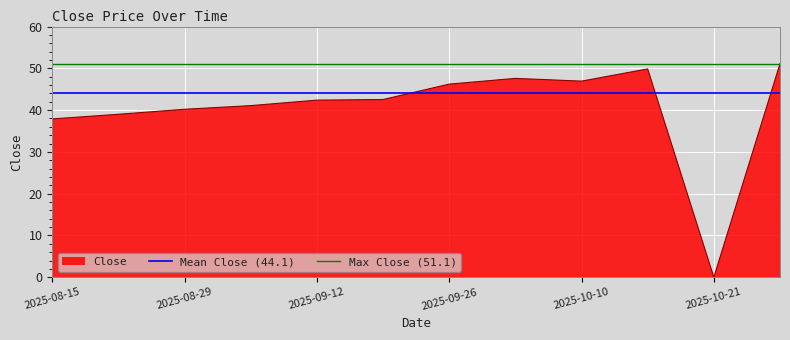

Which category has the lowest value in the Close series?

2025-10-21